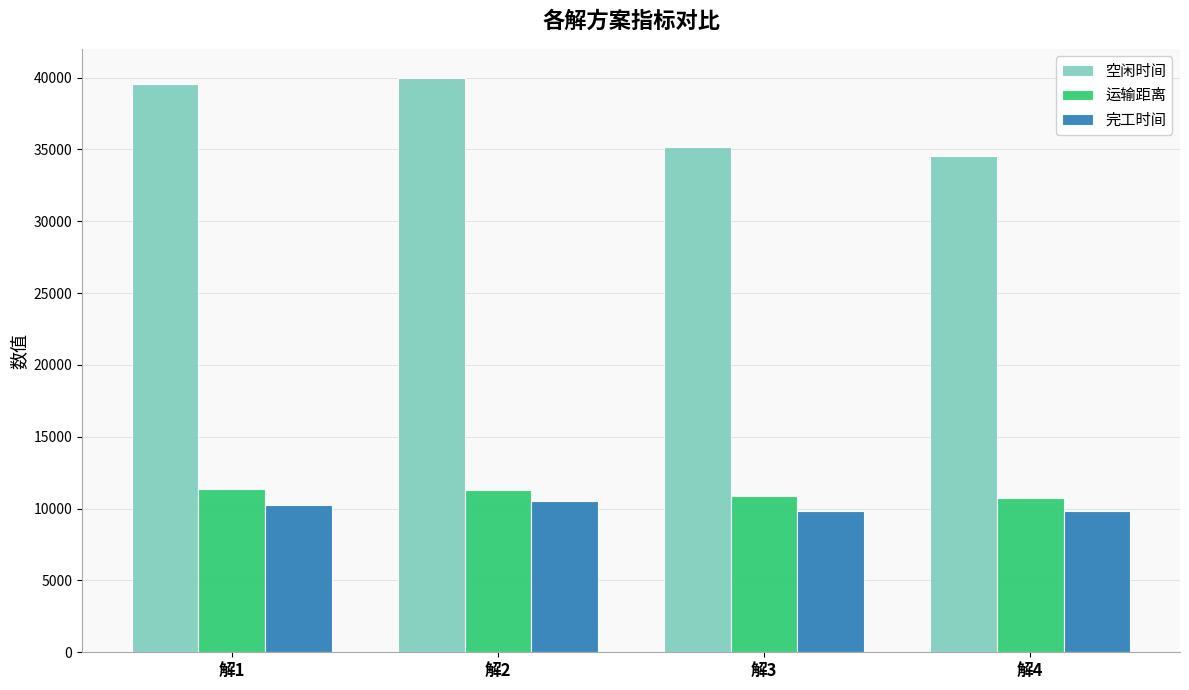

Which series has the largest range (max minus min)?

空闲时间